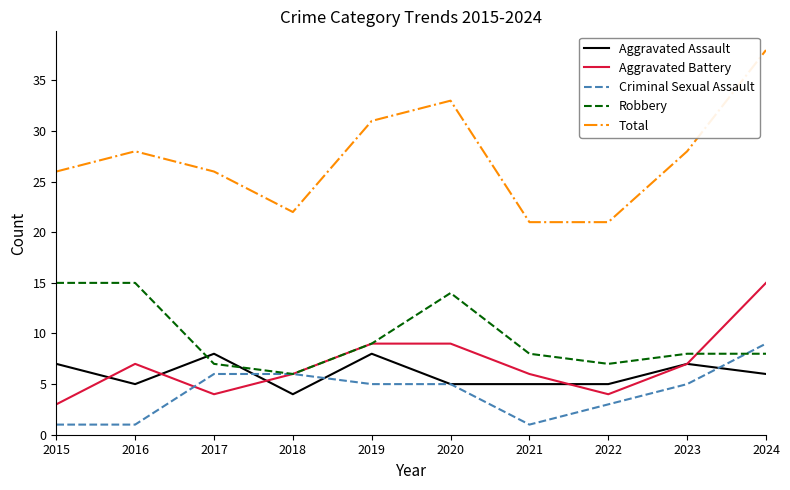

Which series changed the most between 2019 and 2024?

Total